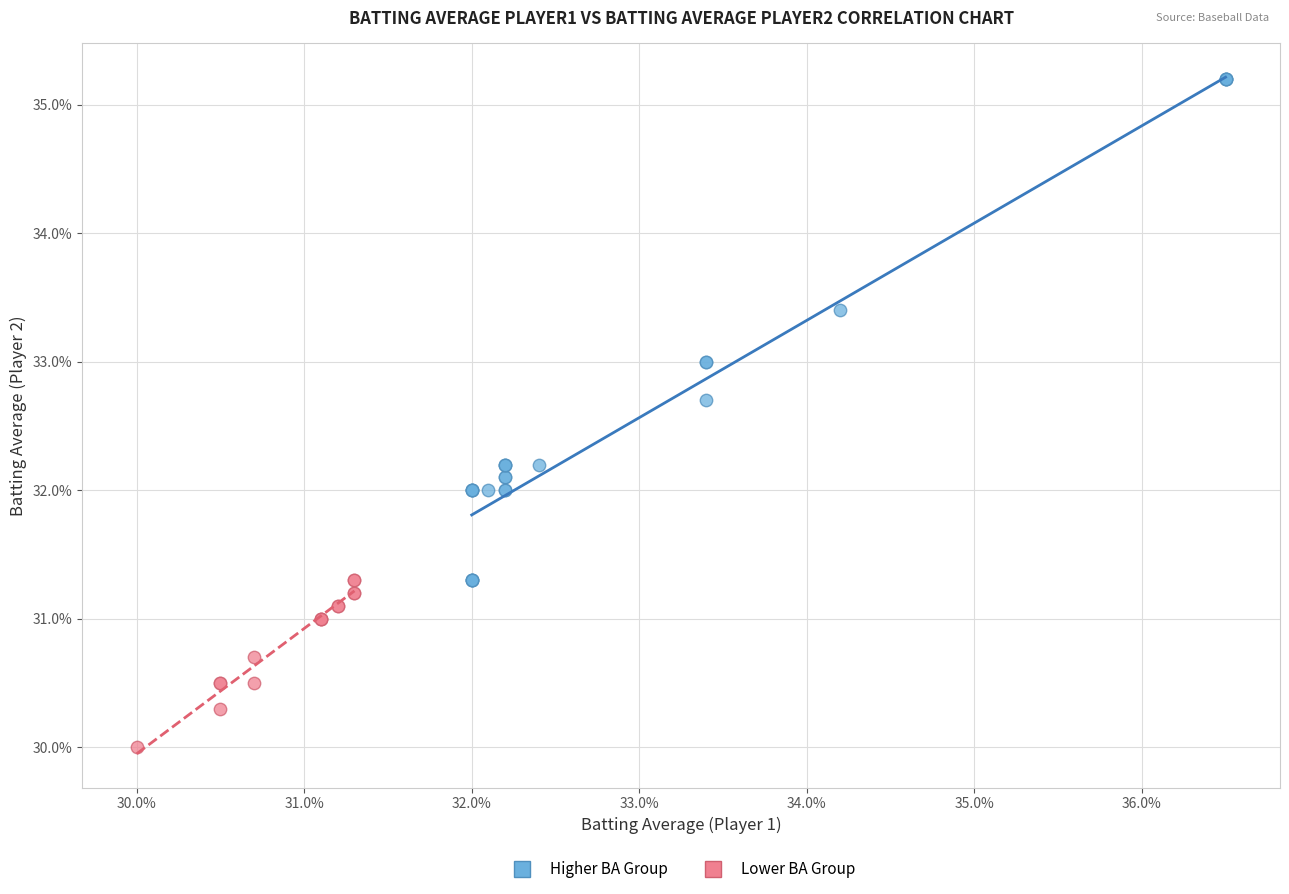

What are all the series names shown in the legend?

Higher BA Group, Lower BA Group